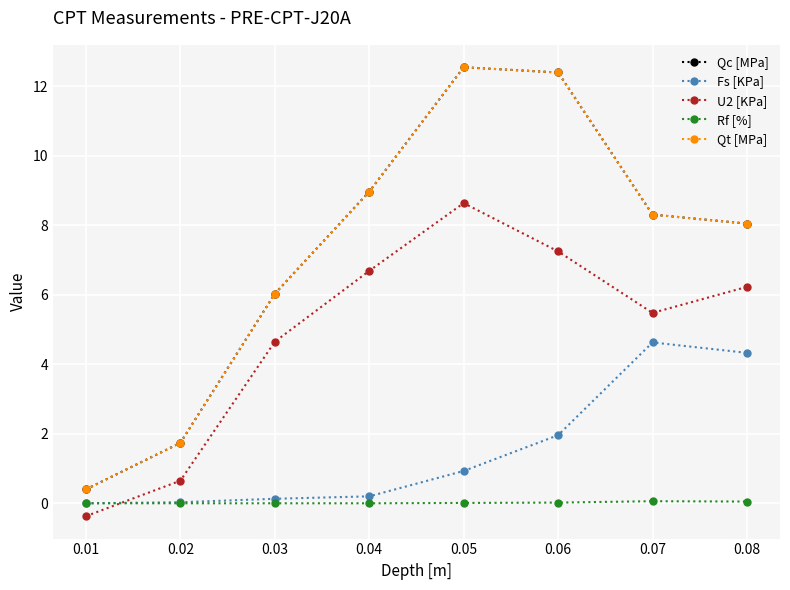

How many values in Rf [%] are above zero?

4